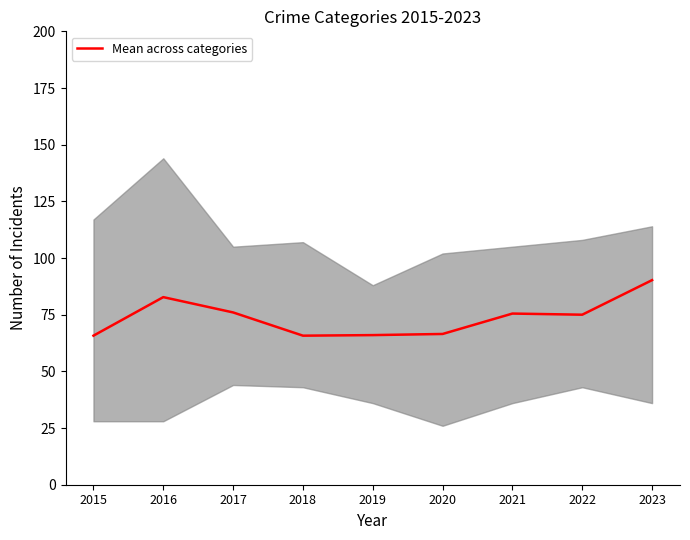

Reading left to right, what are all the values shown in this chart?

65.8	82.8	76.0	65.8	66.0	66.5	75.5	75.0	90.2